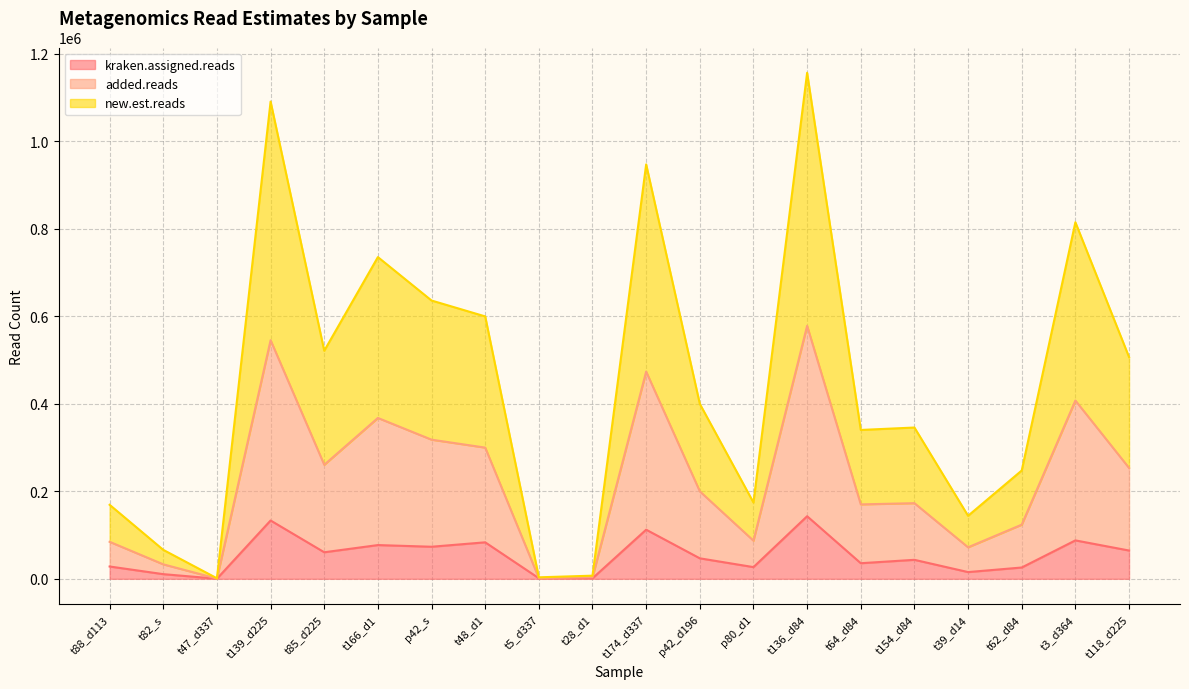

Where does the kraken.assigned.reads series first go above 46832?

t139_d225